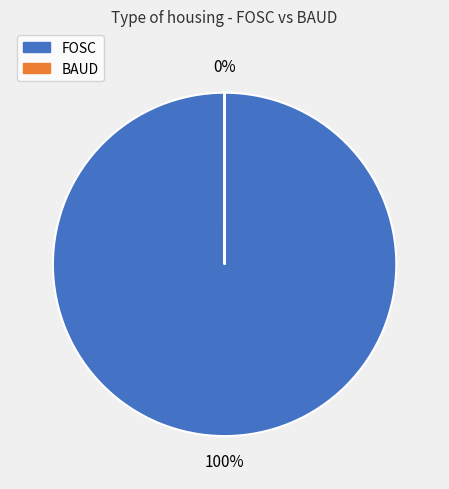

To the nearest percent, what percentage of the pie is FOSC?

100%